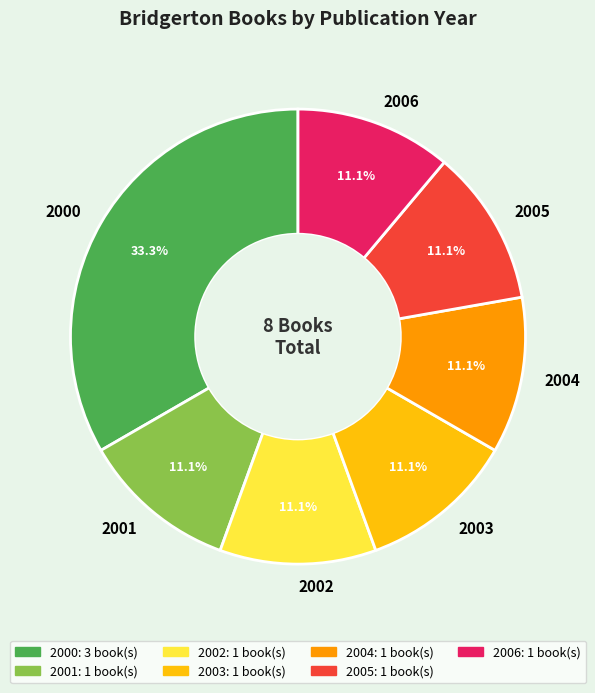

How much of the chart is everything except 2002?

88.9%